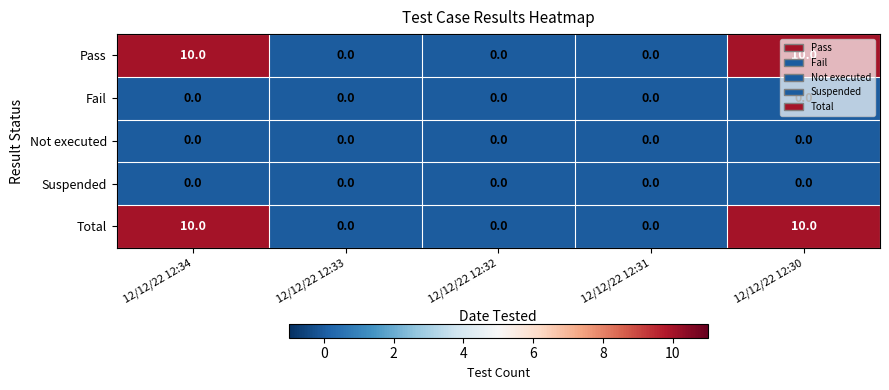

Count the number of data series in this chart.

5